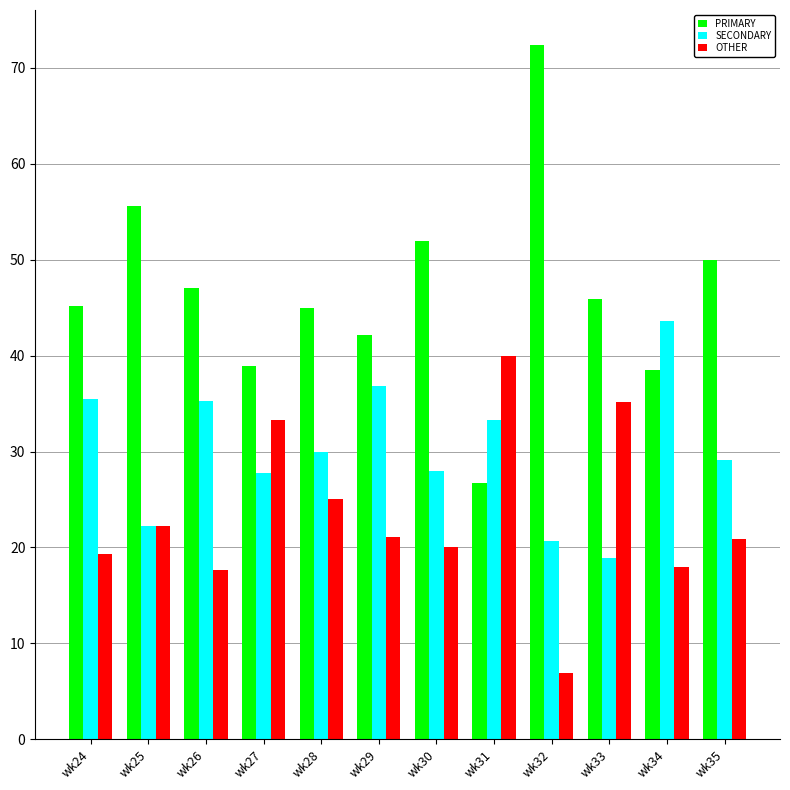

What is the sum of the OTHER values at wk24 and wk27?

52.7